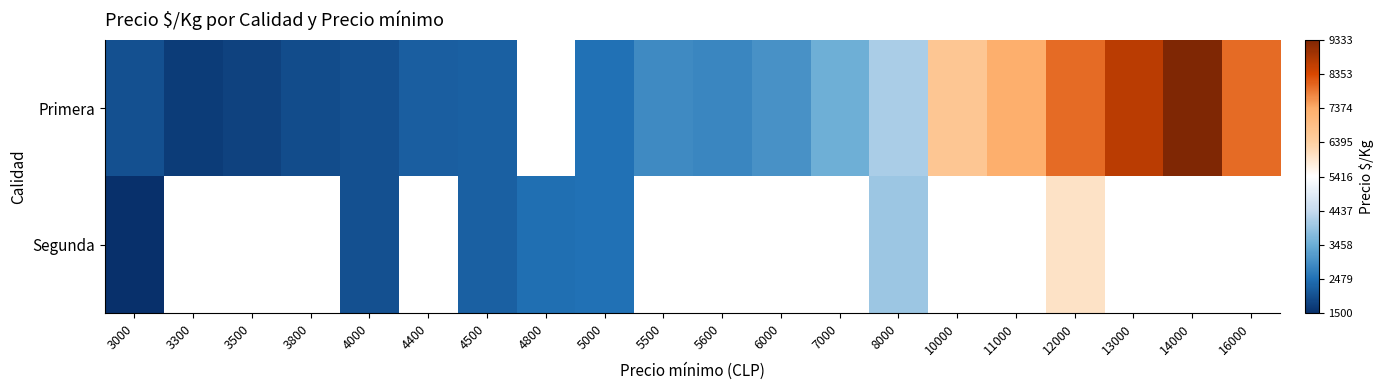

Which has a higher value, 3800 or 16000?

16000